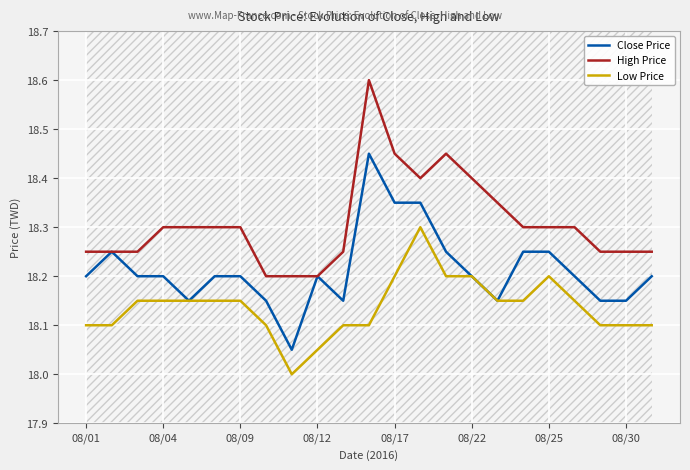

True or false: High Price and Low Price cross at least once.

False